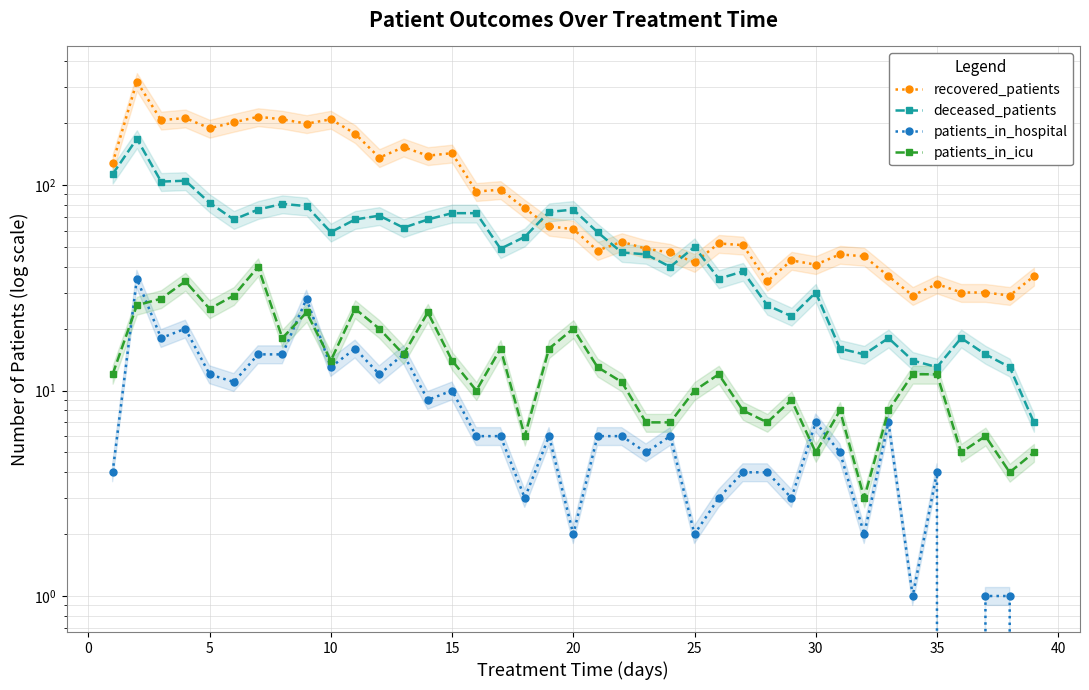

What is the value of the patients_in_hospital point at the 9th from the left?

28